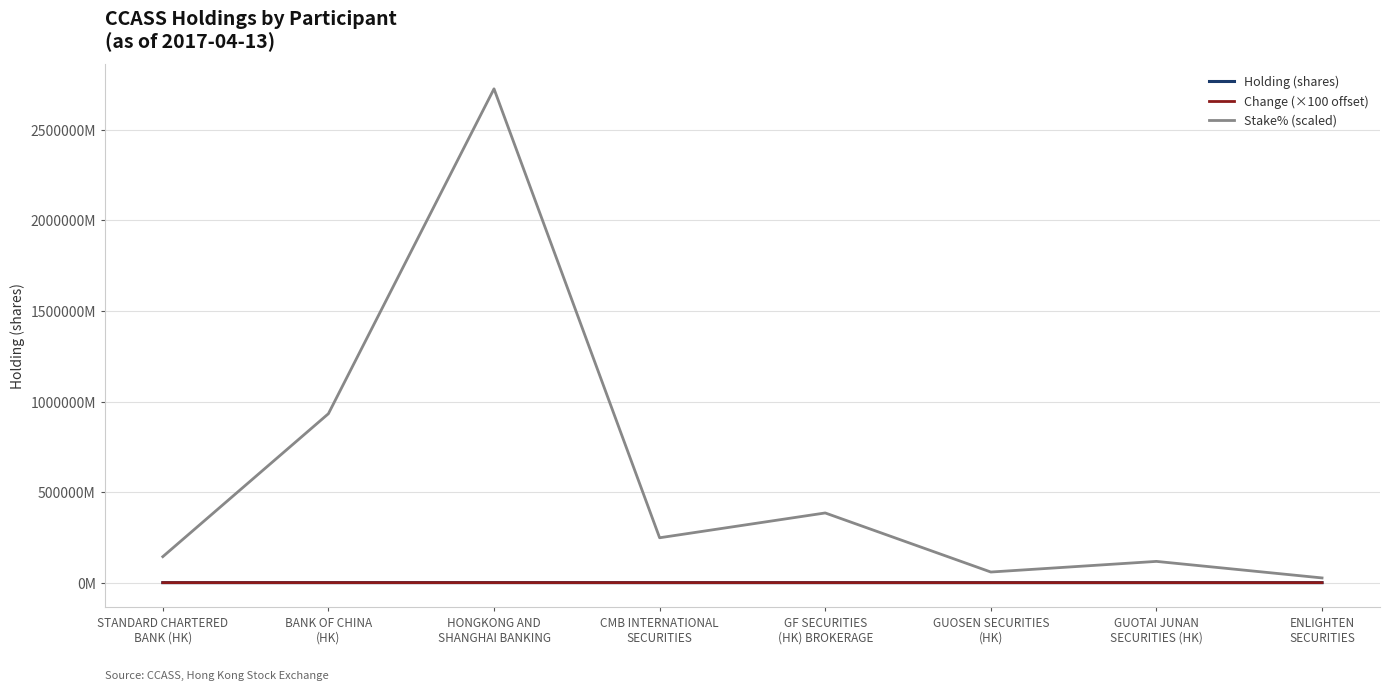

Does the chart display data point markers on the line(s)?

No